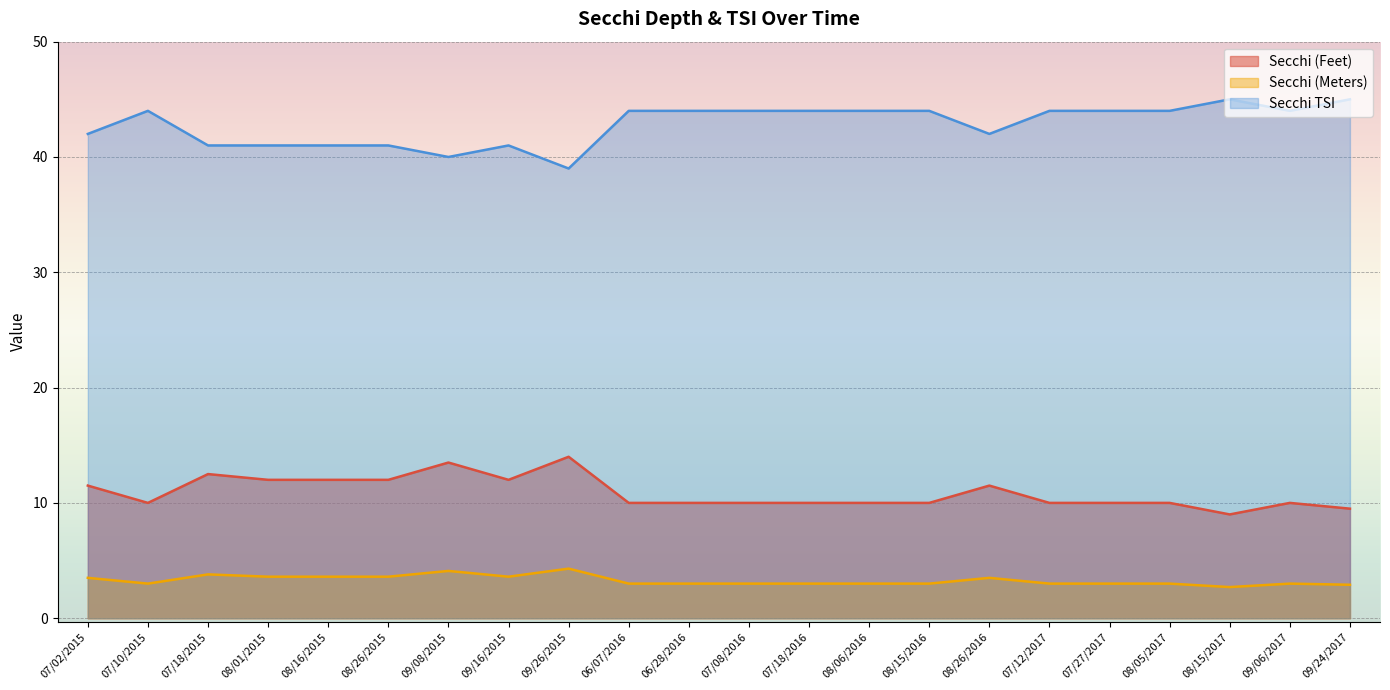

What are all the series names shown in the legend?

Secchi (Feet), Secchi (Meters), Secchi TSI